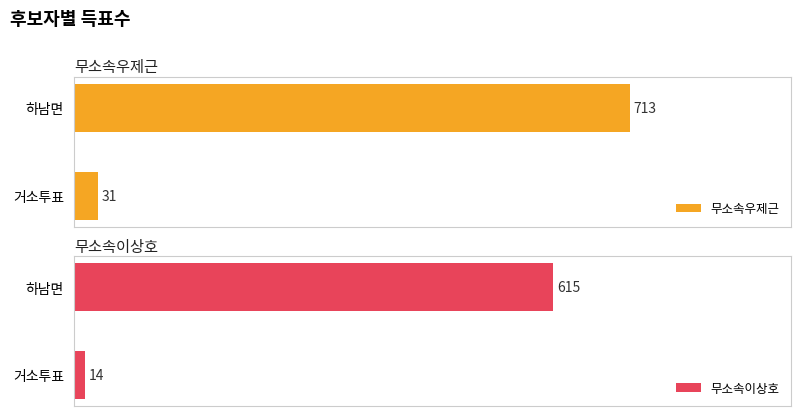

Where is 무소속이상호 nearest to the value 314?

거소투표